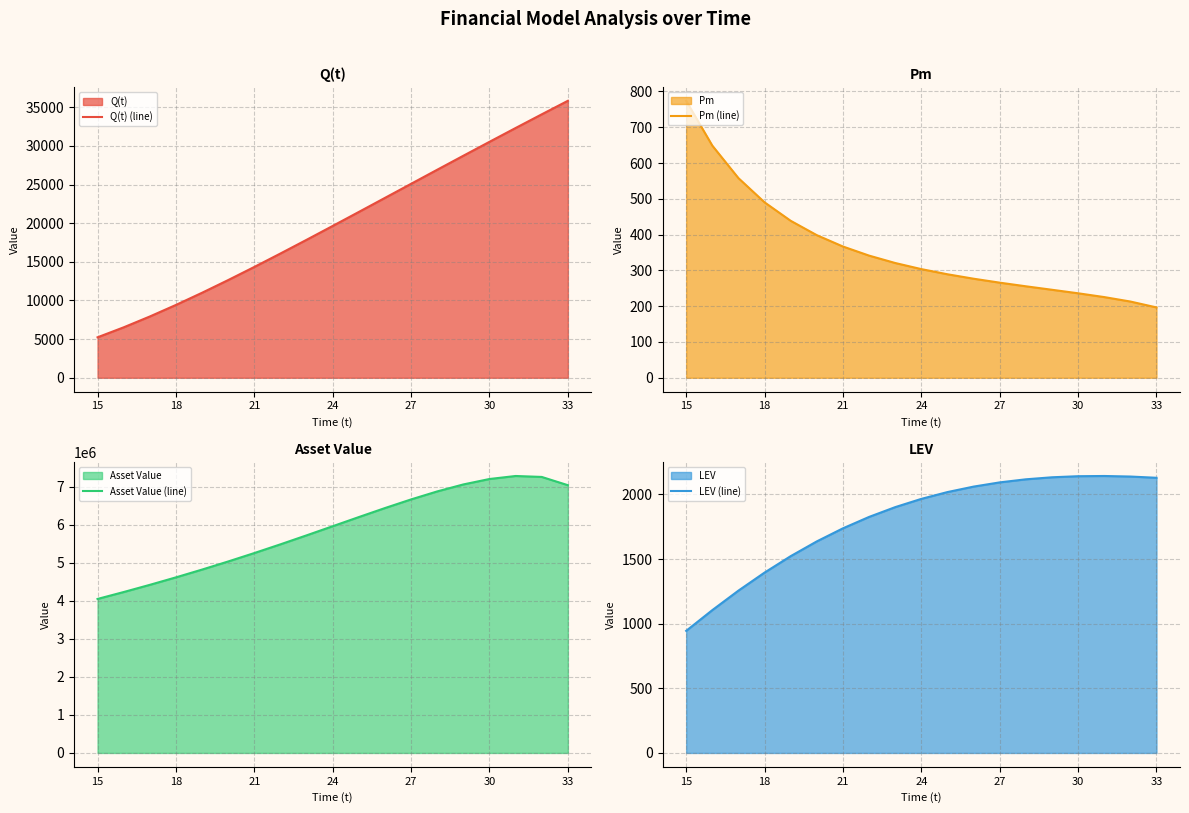

Does the chart have visible grid lines?

Yes